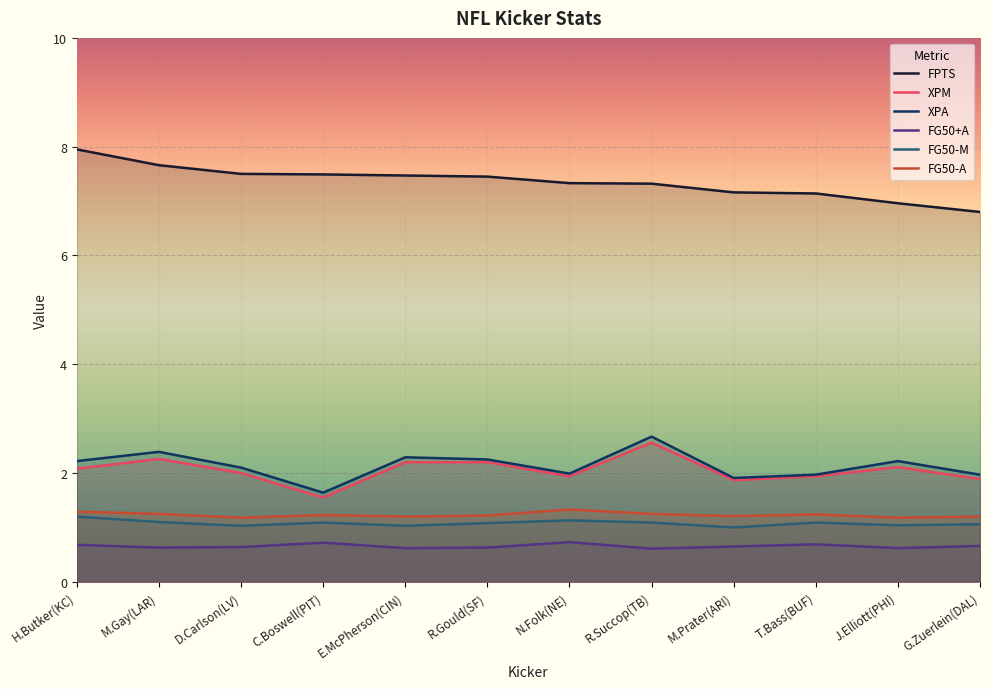

What is the total value across all series at E.McPherson(CIN)?

14.8